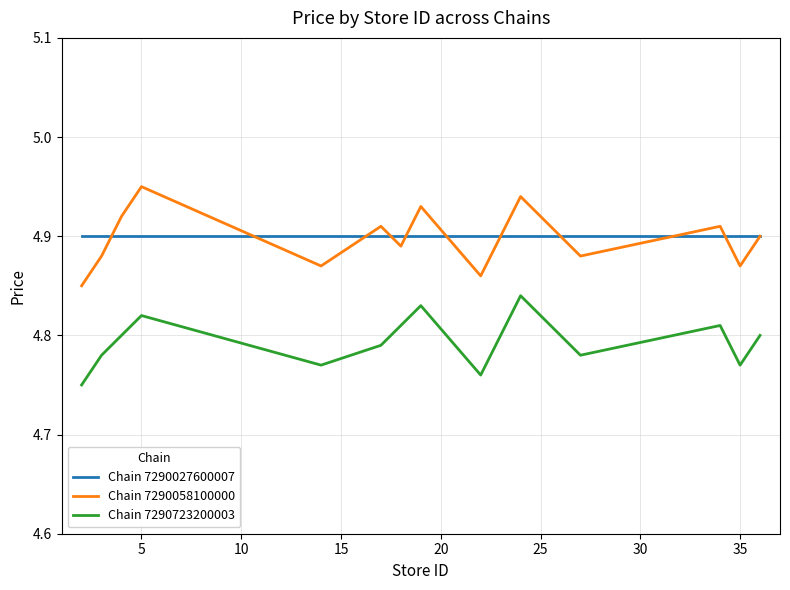

True or false: Chain 7290723200003 and Chain 7290027600007 intersect in this chart.

False